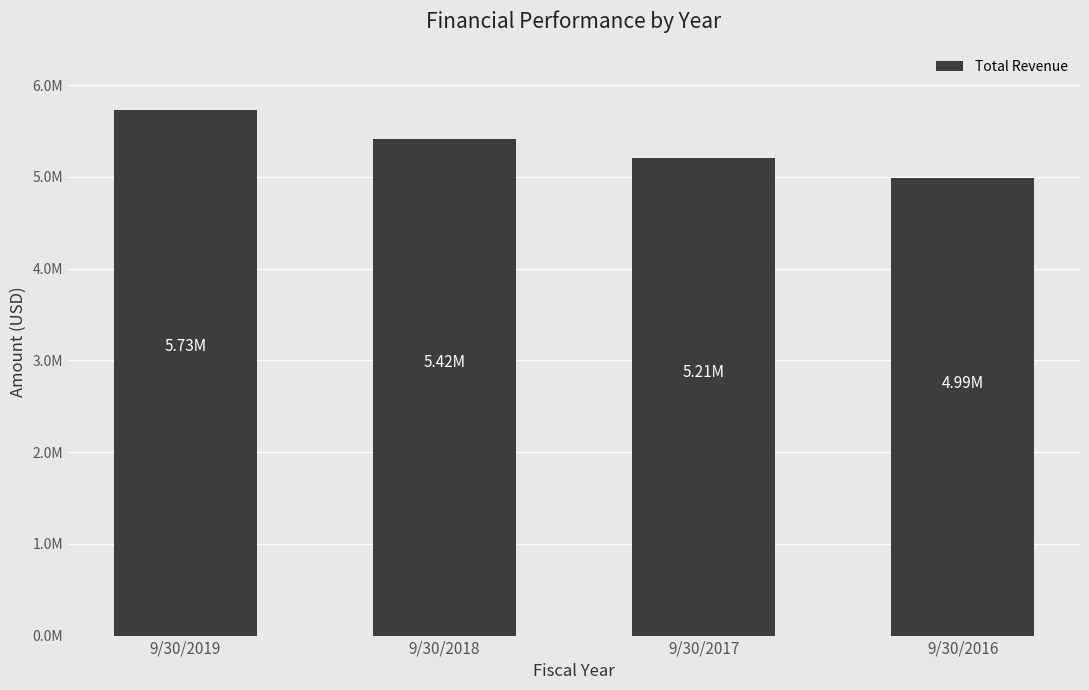

The value at 9/30/2016 is 8685676. True or false?

False